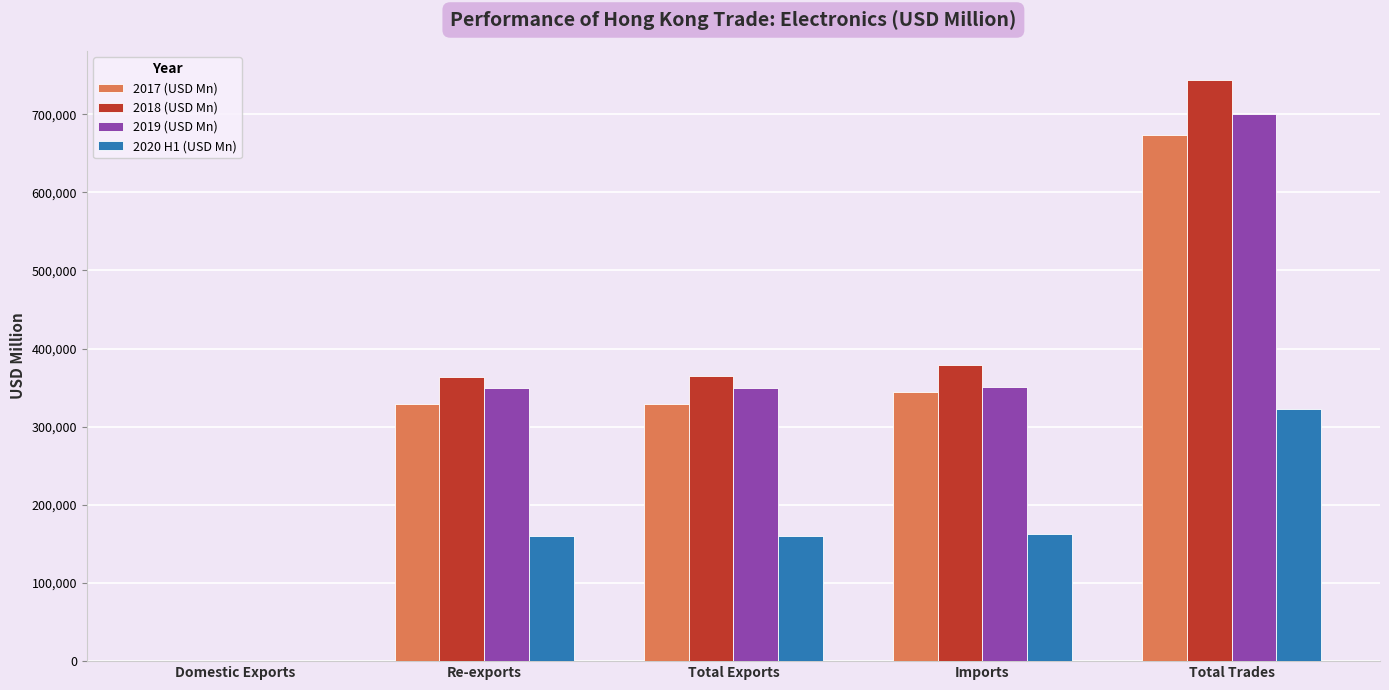

What is the greatest value displayed?

743719.1